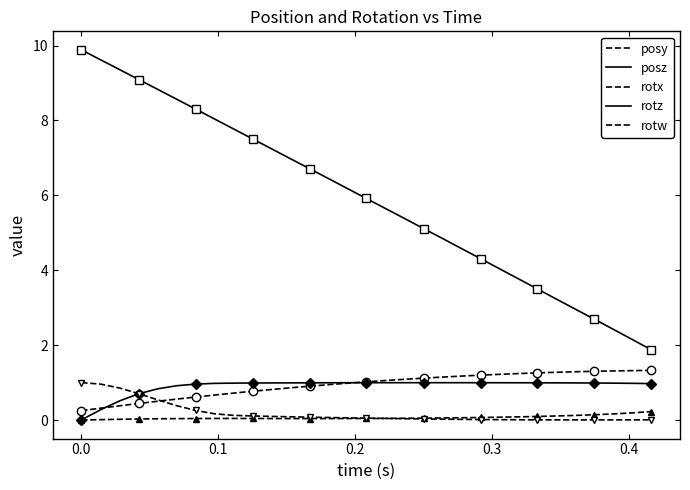

How many series are shown in this chart?

5